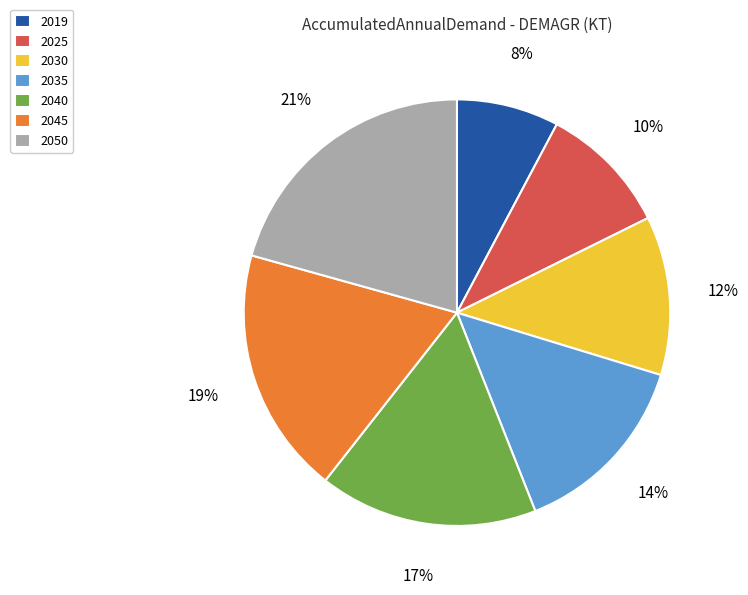

Combined, do 2045 and 2040 account for over 50%?

No